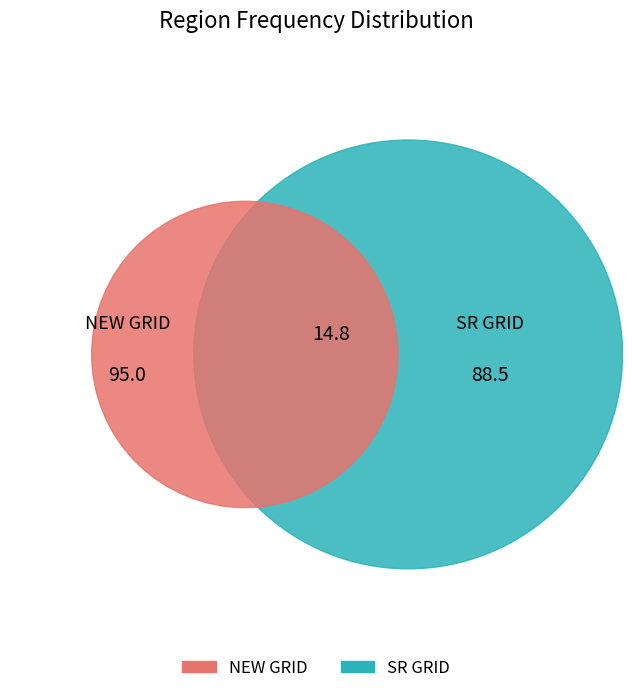

Is there a majority slice in this chart?

Yes